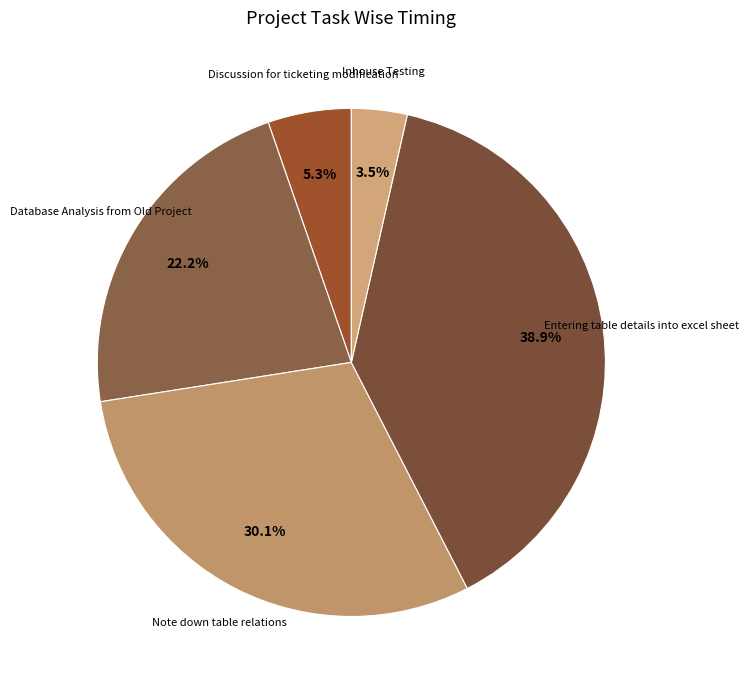

Approximately how many times larger is the value at Entering table details into excel sheet compared to Database Analysis from Old Project?

1.8